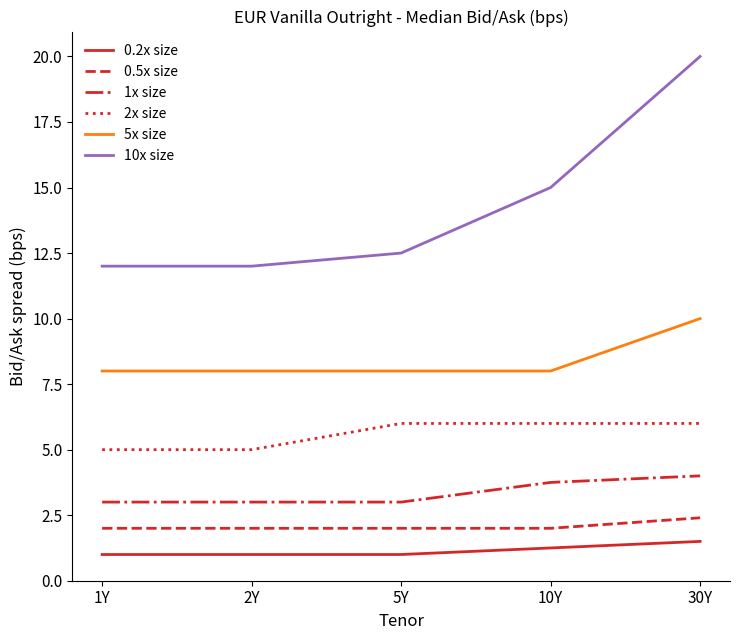

Rank the series by their maximum value, from lowest to highest.

0.2x size, 0.5x size, 1x size, 2x size, 5x size, 10x size